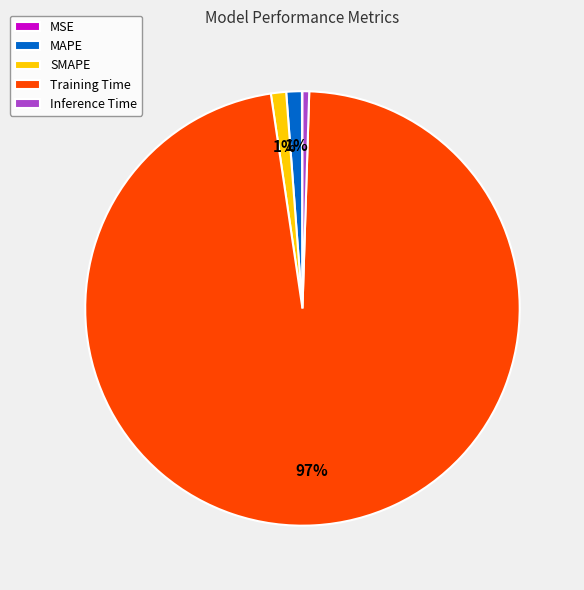

To the nearest percent, what percentage of the pie is SMAPE?

1%